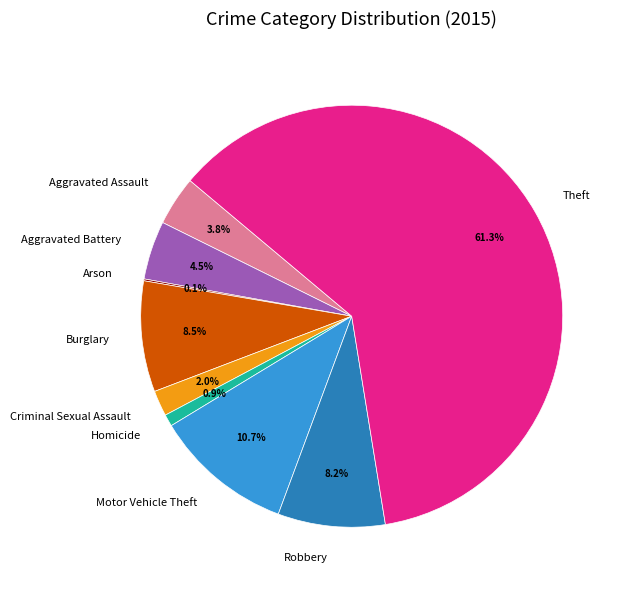

Combined, do Homicide and Robbery account for over 50%?

No